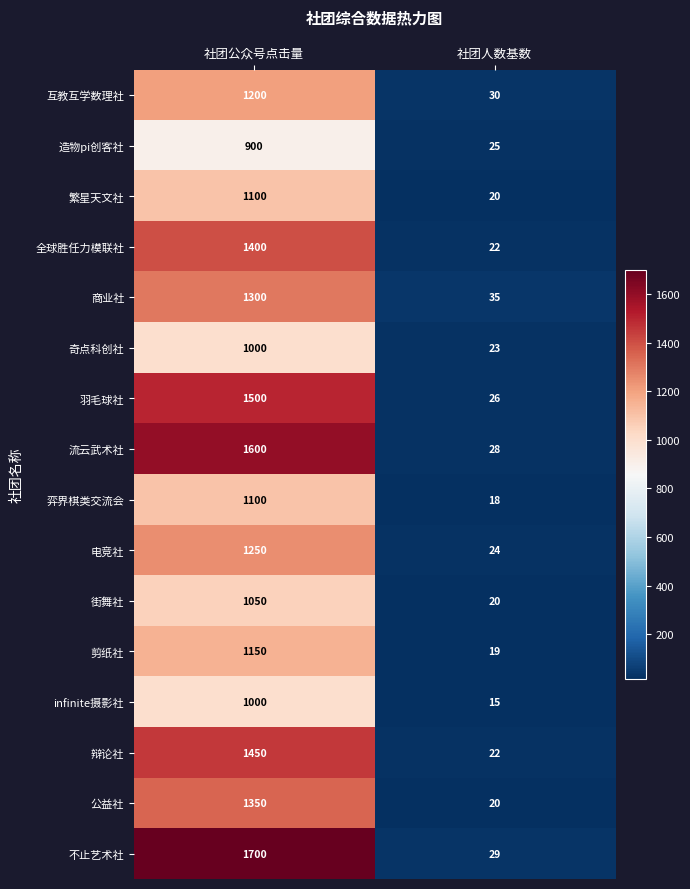

What is the average value of the 辩论社 series?

736